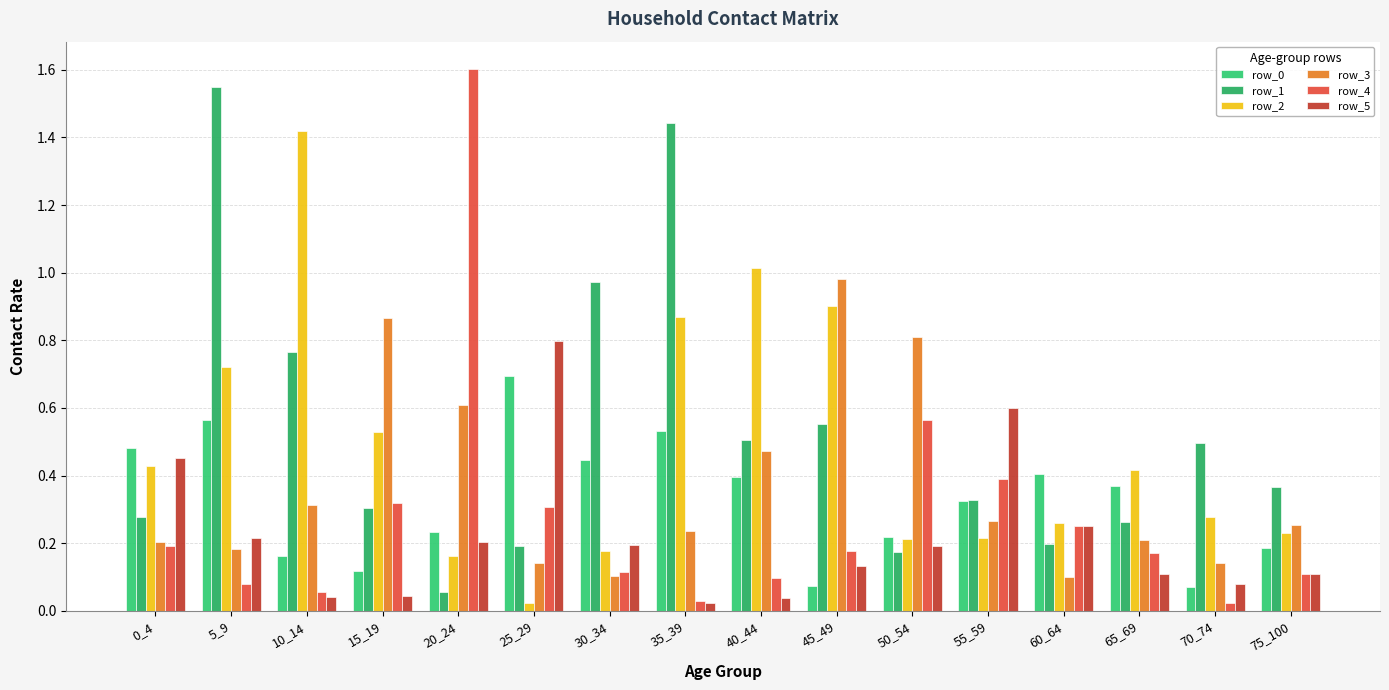

At 20_24, list the series in order from largest to smallest.

row_4, row_3, row_0, row_5, row_2, row_1